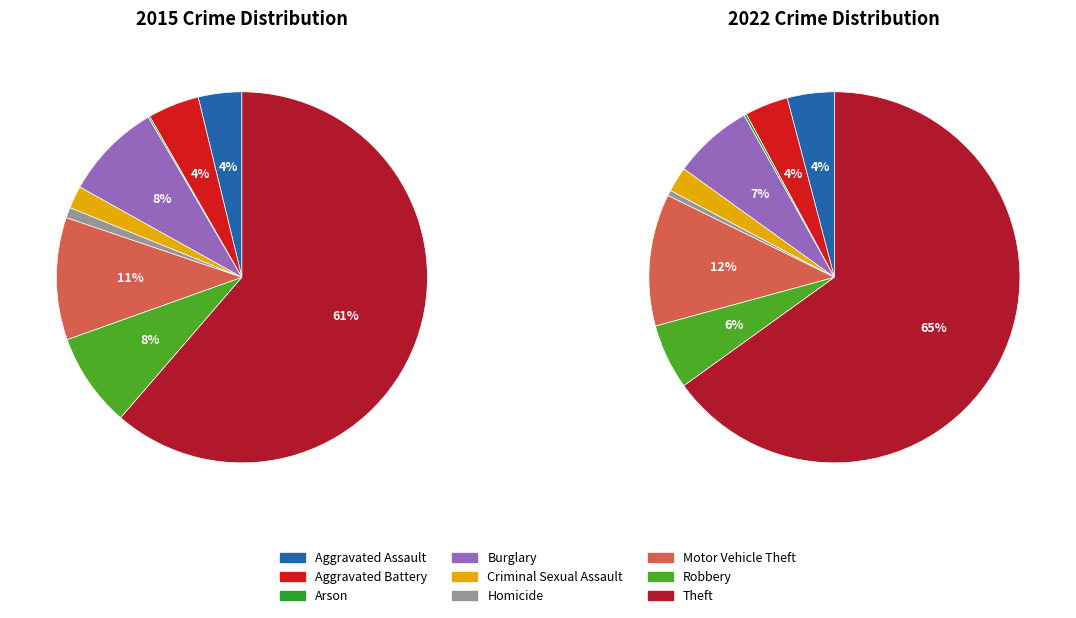

To the nearest percent, what is the difference between the largest and smallest slice percentages?

61%